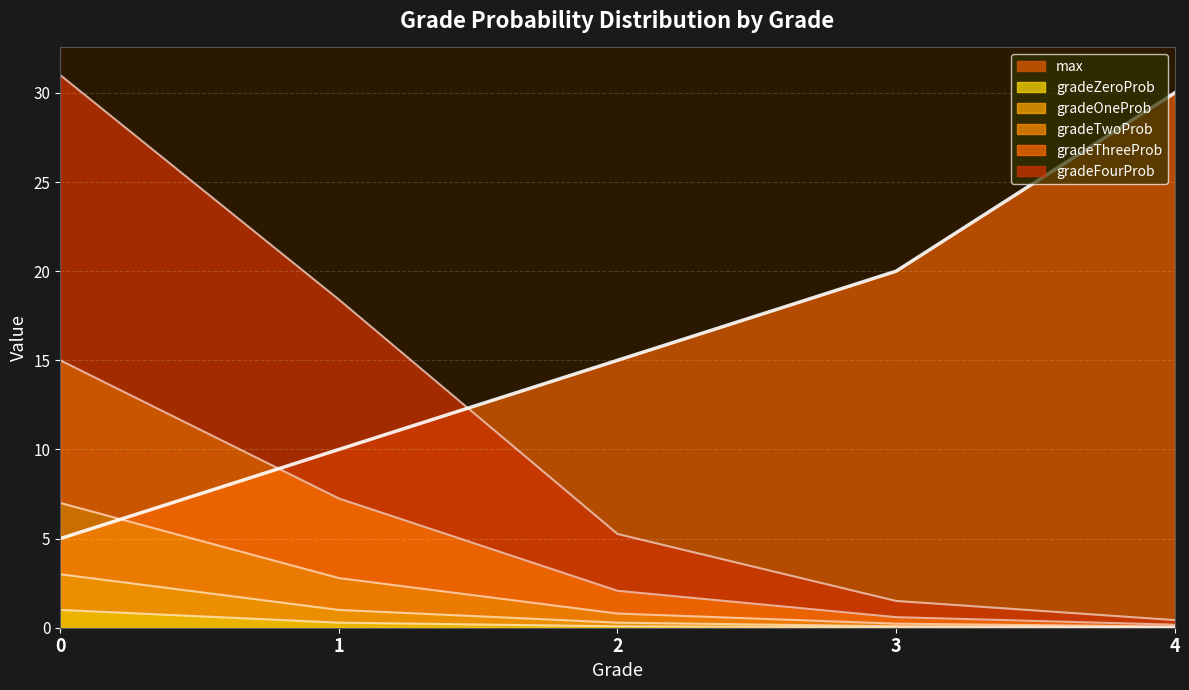

Does the chart display data point markers on the line(s)?

No